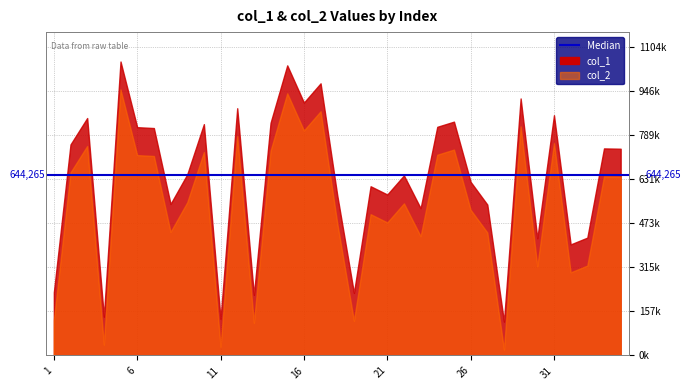

What is the sum of the col_1 values at 20 and 2?

1360742